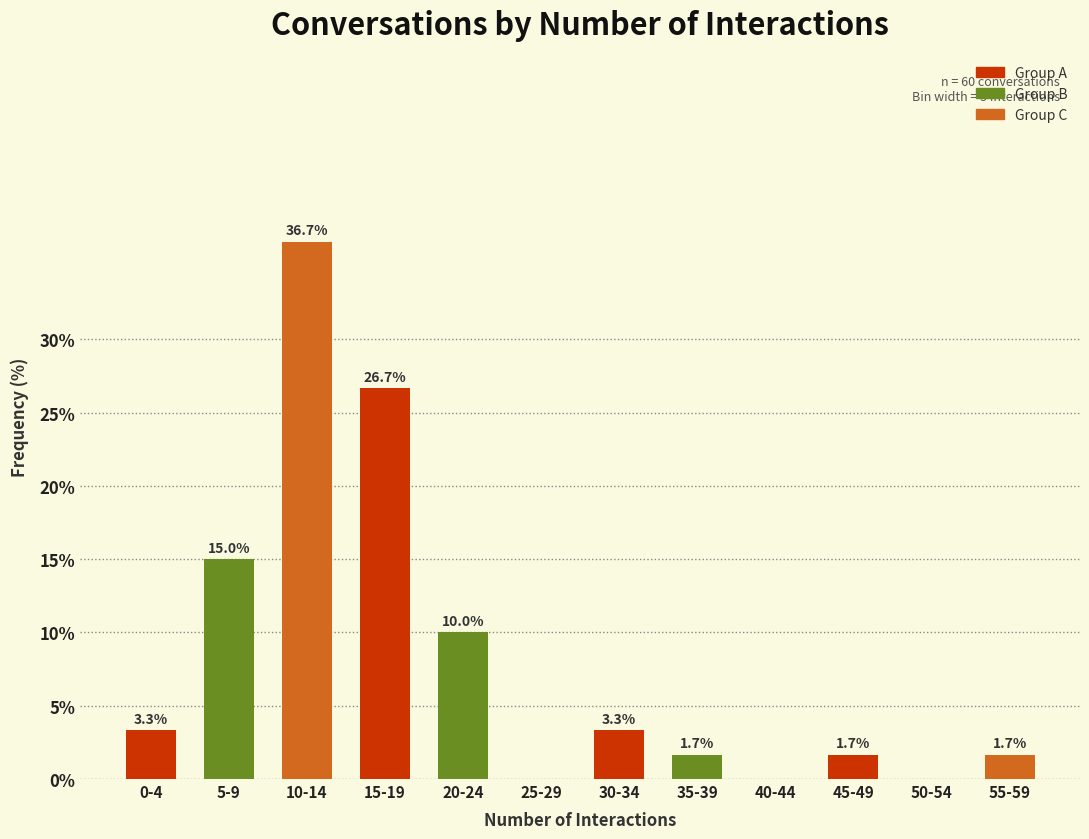

Reading left to right, what are all the values shown in this chart?

0-4=3.3	5-9=15.0	10-14=36.7	15-19=26.7	20-24=10.0	25-29=0.0	30-34=3.3	35-39=1.7	40-44=0.0	45-49=1.7	50-54=0.0	55-59=1.7